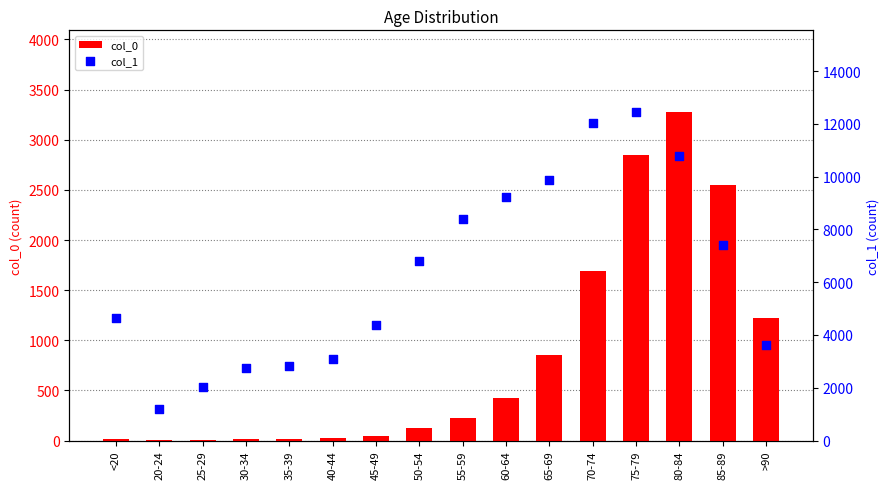

Which series reaches the minimum Y coordinate?

col_0